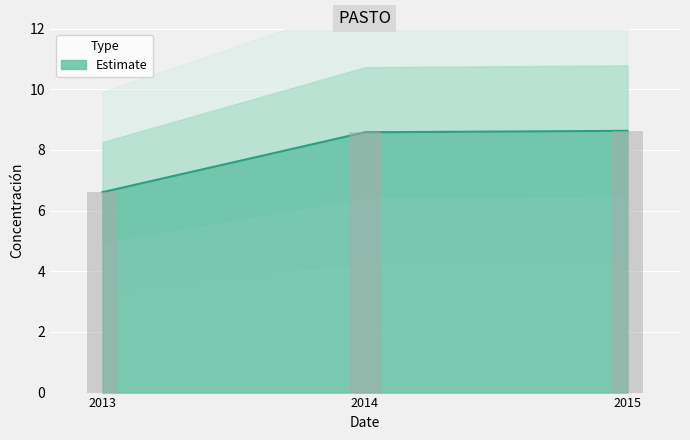

Where is the data nearest to the value 7?

2013